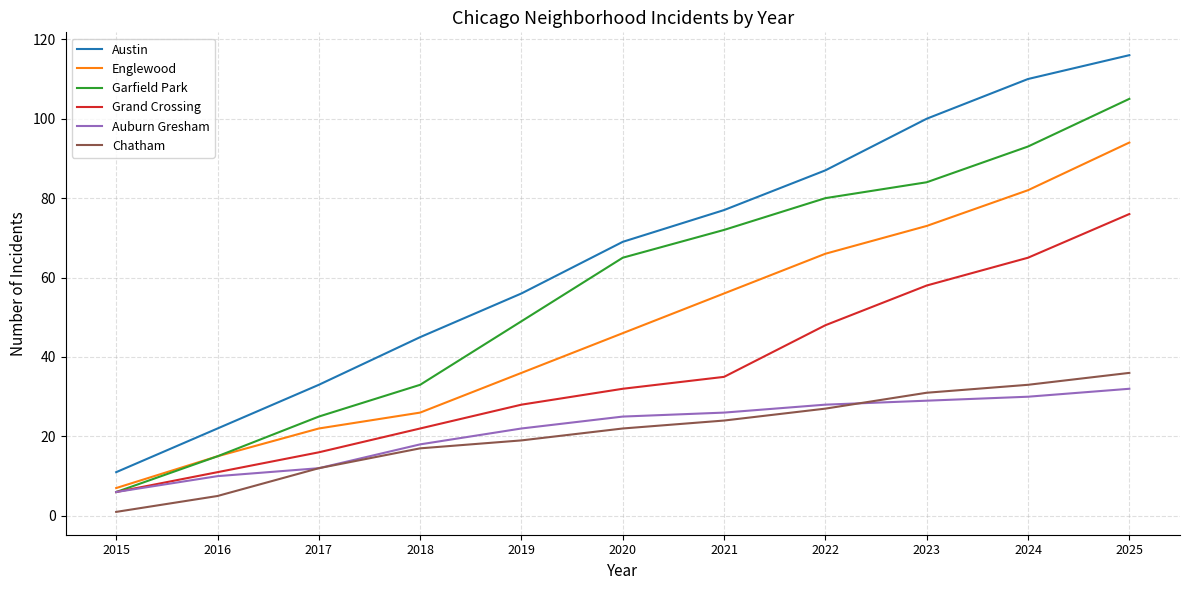

True or false: Grand Crossing has more than 1 points higher than both neighbors.

False